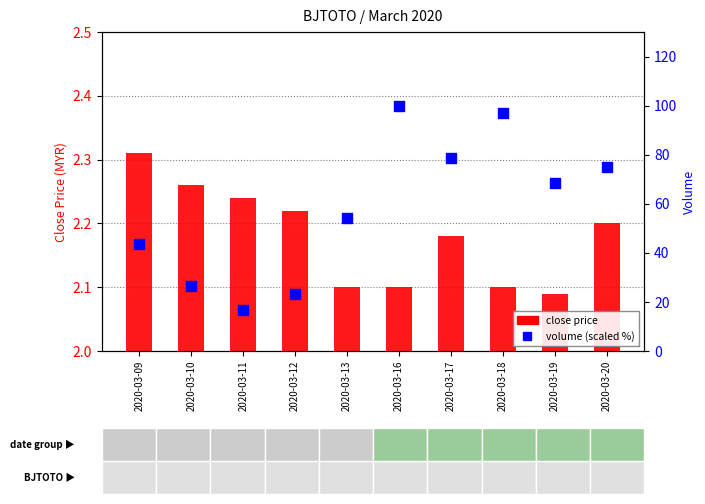

Which series reaches the maximum Y coordinate?

vol